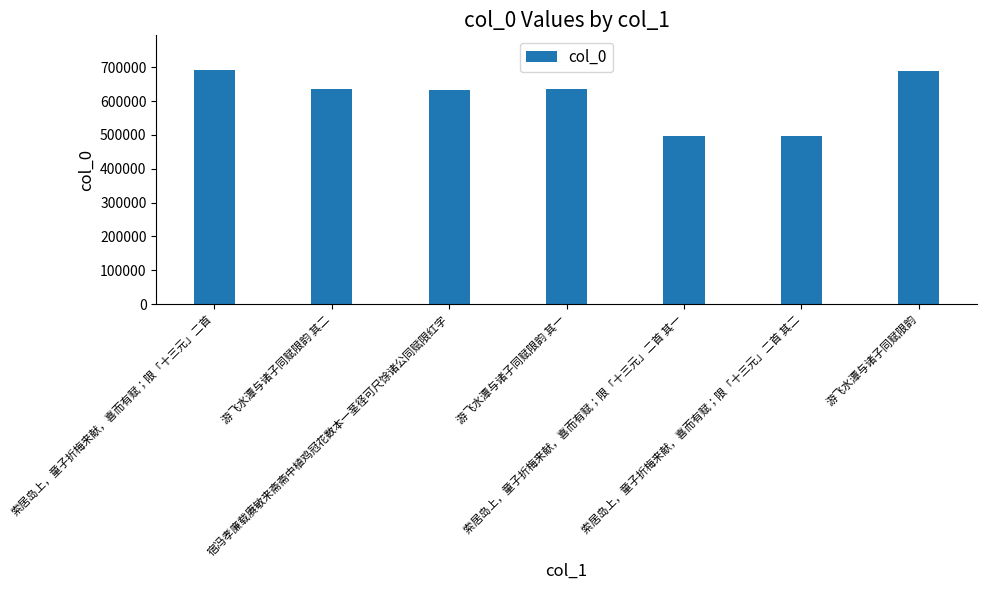

Are the bars horizontal?

No